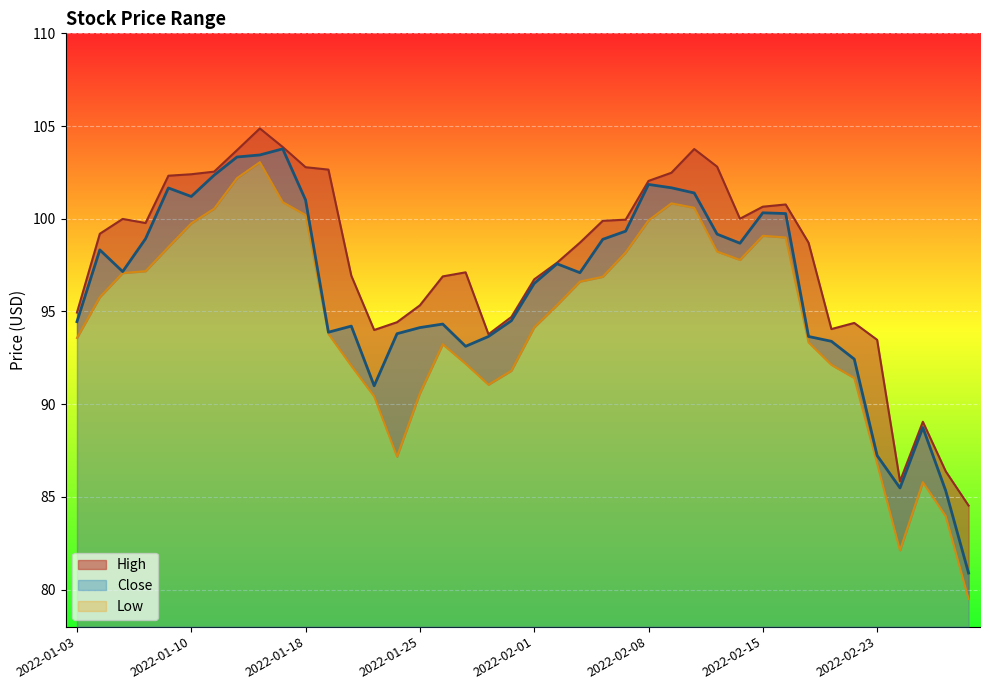

List the labels in order of High value, largest first.

2022-01-13, 2022-01-14, 2022-02-10, 2022-01-12, 2022-02-11, 2022-01-18, 2022-01-19, 2022-01-11, 2022-02-09, 2022-01-10, 2022-01-07, 2022-02-08, 2022-02-16, 2022-02-15, 2022-02-14, 2022-01-05, 2022-02-07, 2022-02-04, 2022-01-06, 2022-01-04, 2022-02-03, 2022-02-17, 2022-02-02, 2022-01-27, 2022-01-20, 2022-01-26, 2022-02-01, 2022-01-25, 2022-01-03, 2022-01-31, 2022-01-24, 2022-02-22, 2022-02-18, 2022-01-21, 2022-01-28, 2022-02-23, 2022-02-25, 2022-02-28, 2022-02-24, 2022-03-01